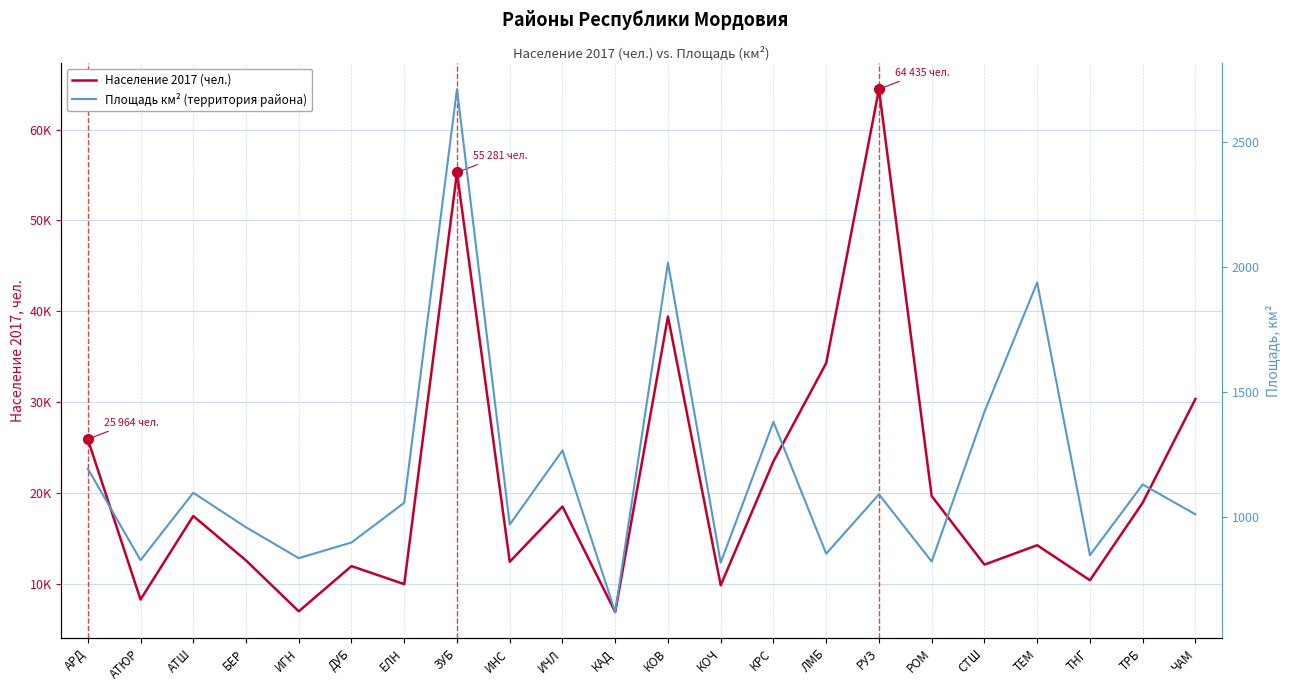

What is the value of the Площадь км² (территория района) point at the 17th from the left?

820.8